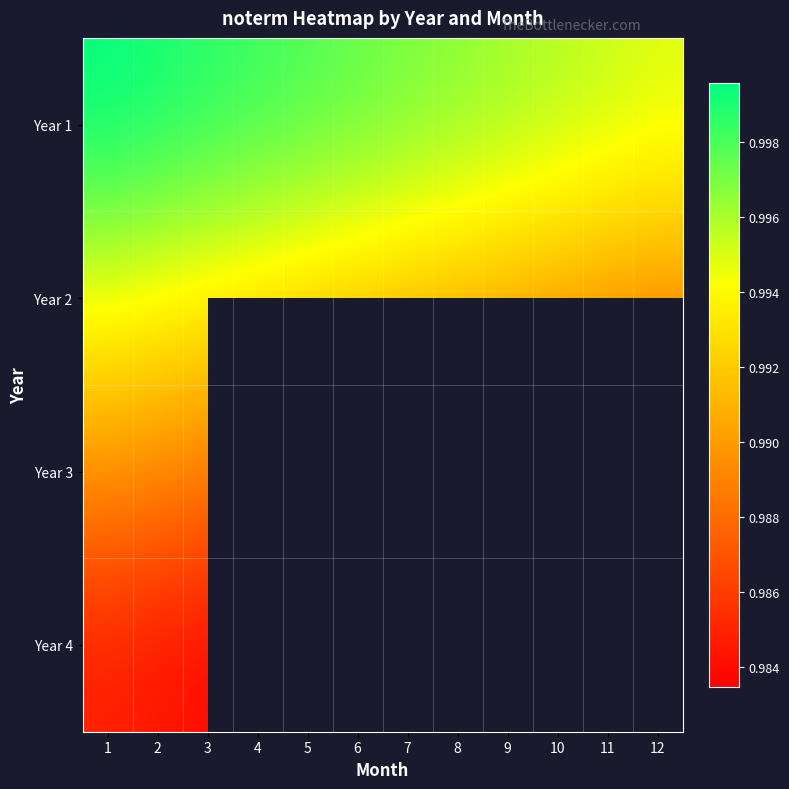

List the labels in order of Year 3 value, smallest first.

12, 11, 10, 9, 8, 7, 6, 5, 4, 3, 2, 1